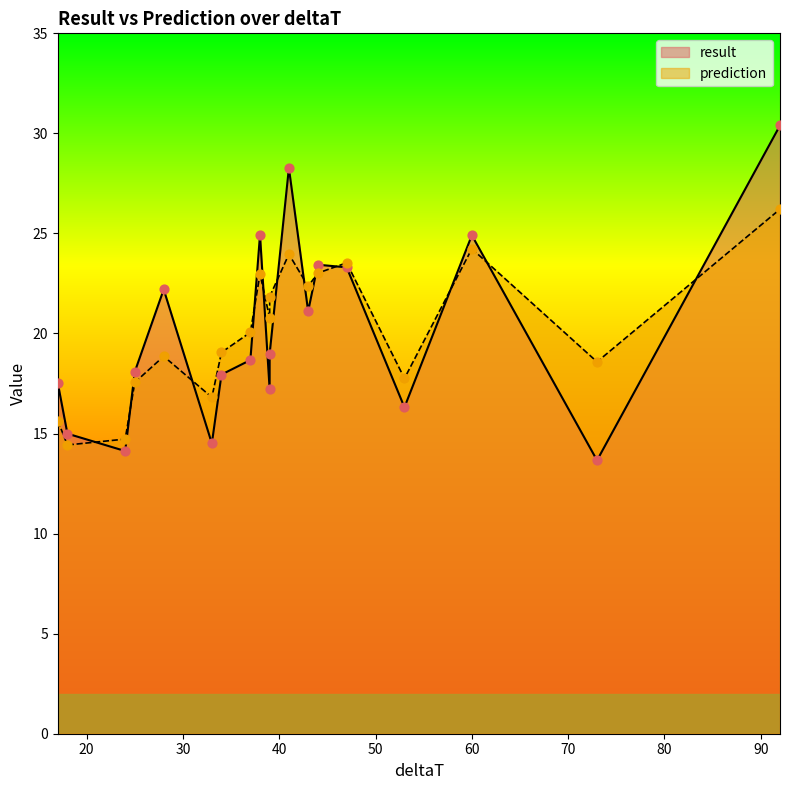

Which series contains the lowest Y value?

result